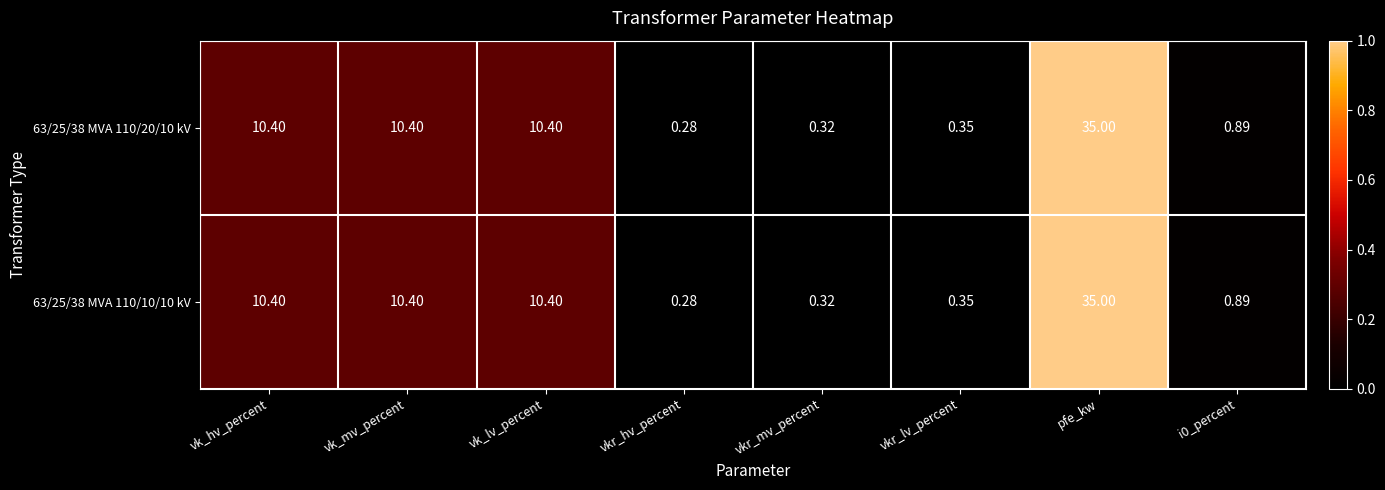

At which category does the chart reach its peak across all series?

pfe_kw